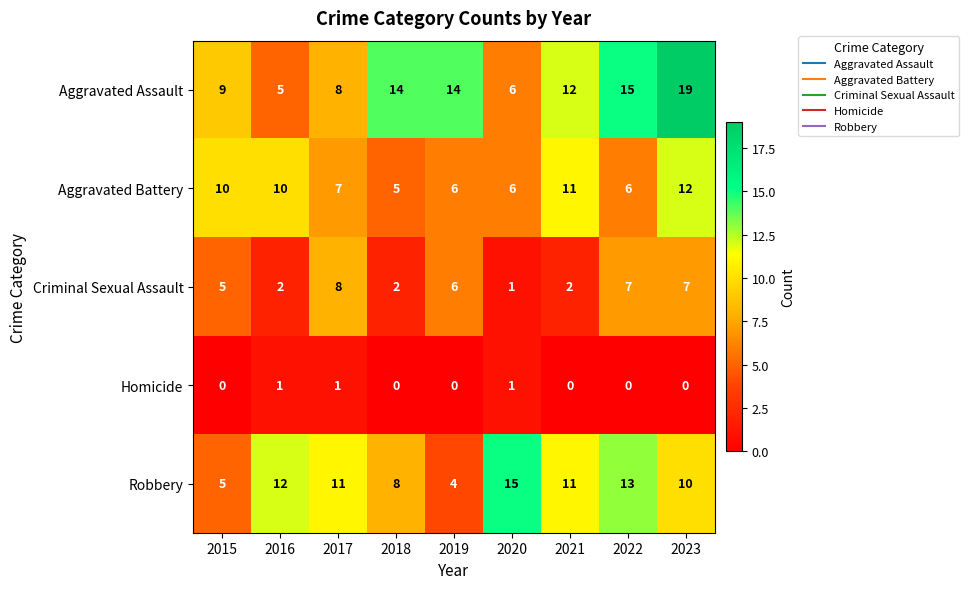

What is the average value of the Aggravated Assault series?

11